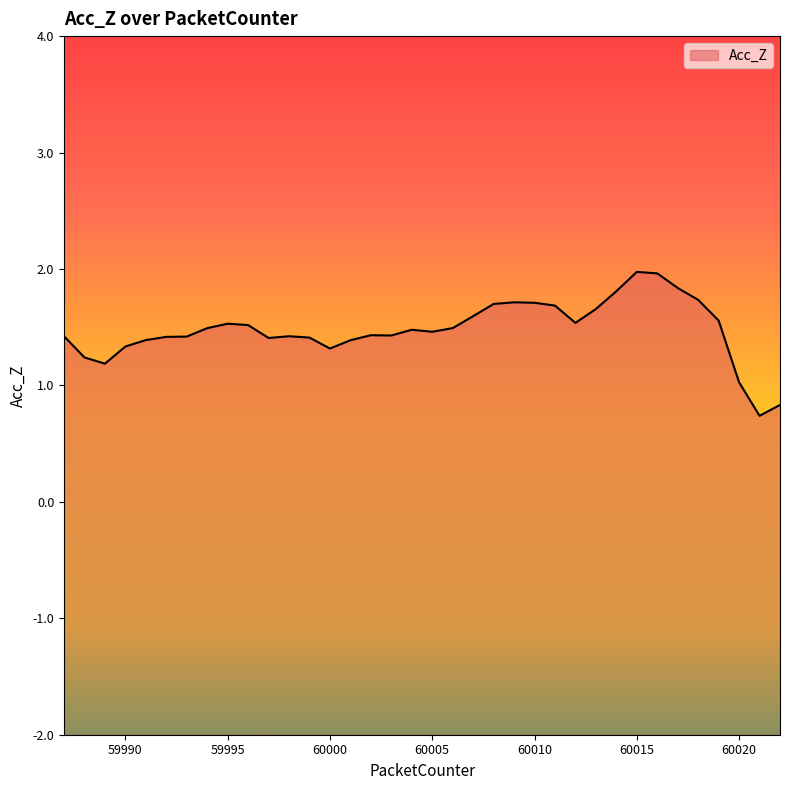

Reading left to right, what are all the values shown in this chart?

1.4	1.2	1.2	1.3	1.4	1.4	1.4	1.5	1.5	1.5	1.4	1.4	1.4	1.3	1.4	1.4	1.4	1.5	1.5	1.5	1.6	1.7	1.7	1.7	1.7	1.5	1.7	1.8	2.0	2.0	1.8	1.7	1.6	1.0	0.7	0.8